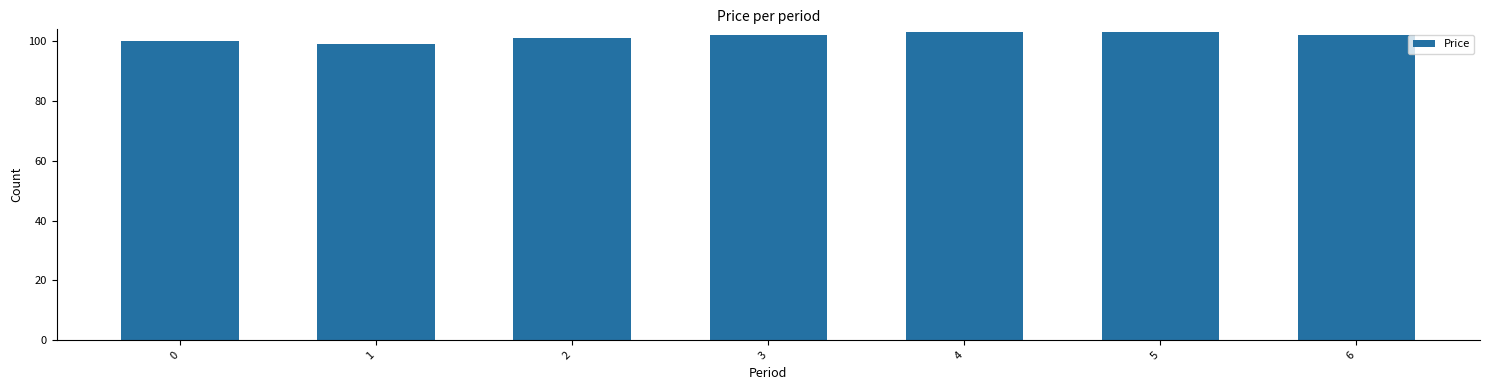

What is the smallest value displayed?

99